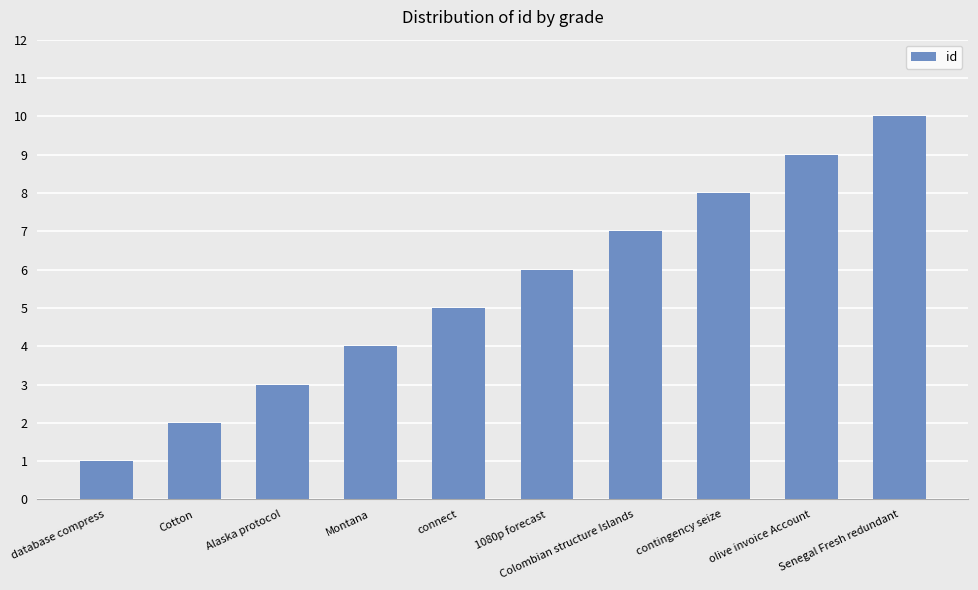

Rank the categories by value from highest to lowest.

Senegal Fresh redundant, olive invoice Account, contingency seize, Colombian structure Islands, 1080p forecast, connect, Montana, Alaska protocol, Cotton, database compress